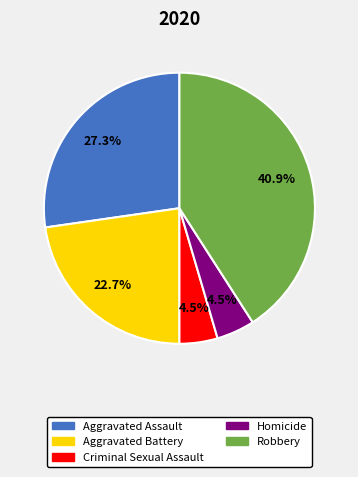

Does Homicide account for over 50% of the chart?

No